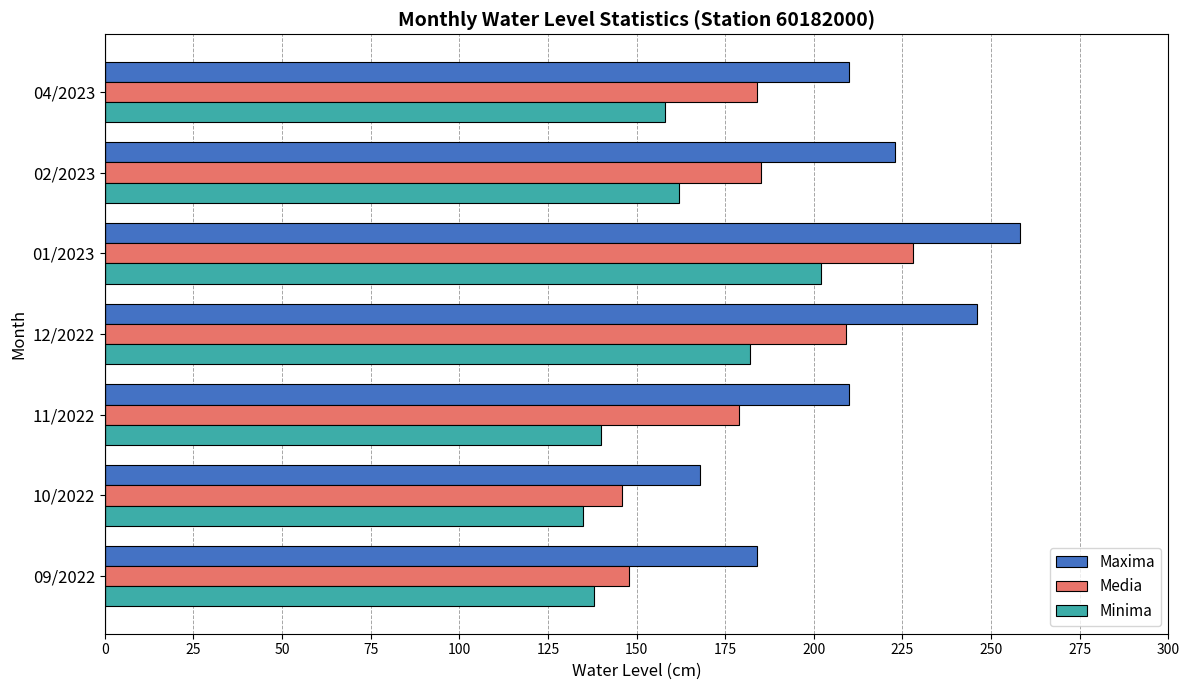

What is the sum of all Media values?

1279